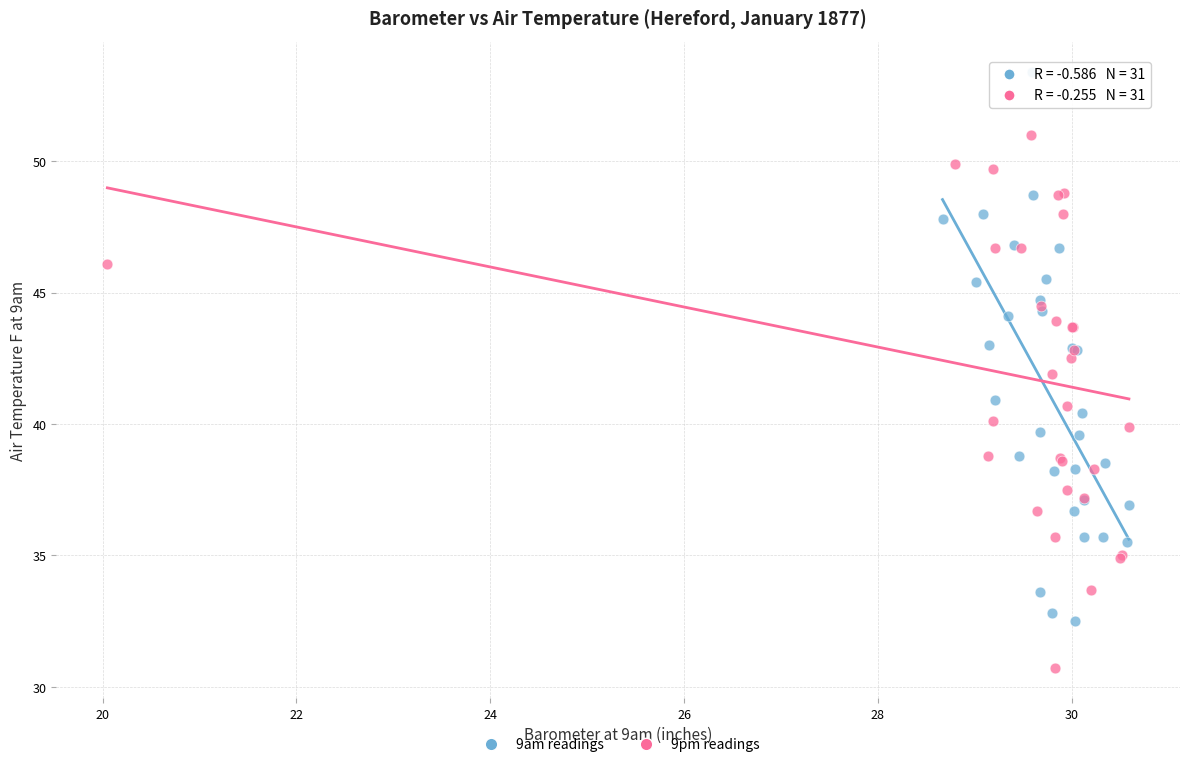

Which series contains the lowest Y value?

9pm readings